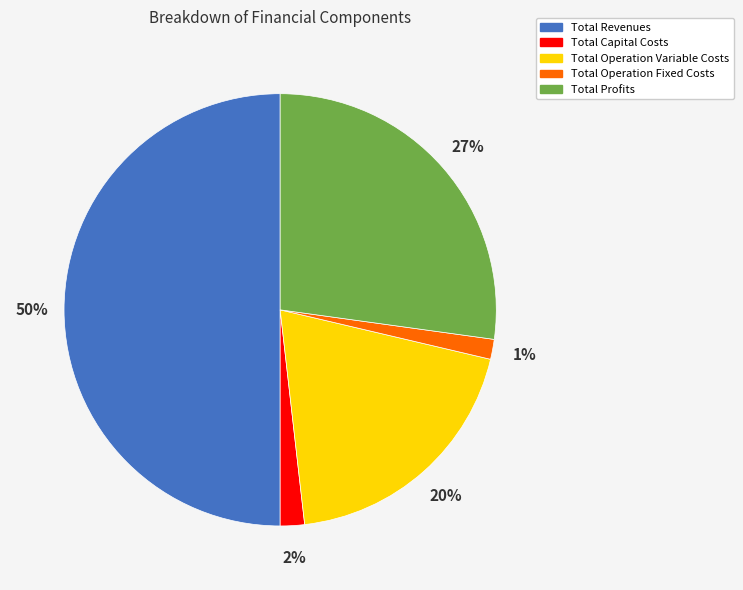

Is Total Capital Costs the majority of the pie?

No